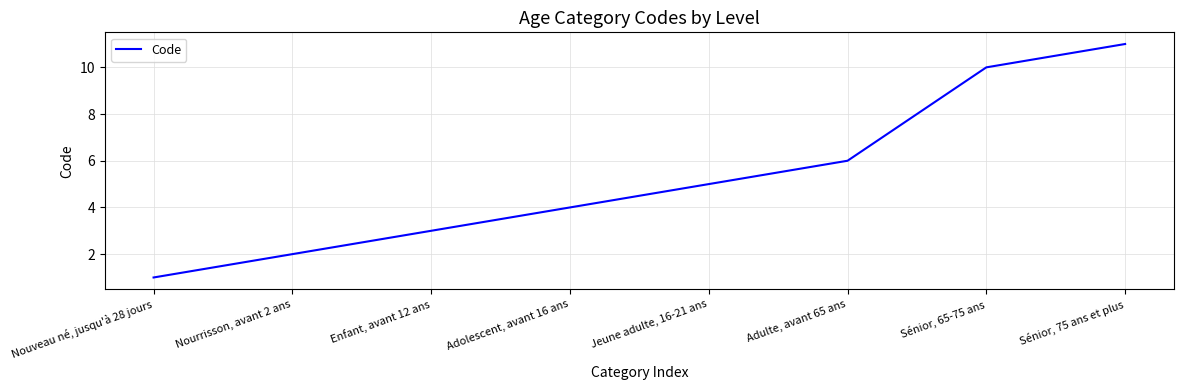

Which category has the lowest value across all series?

Nouveau né, jusqu'à 28 jours